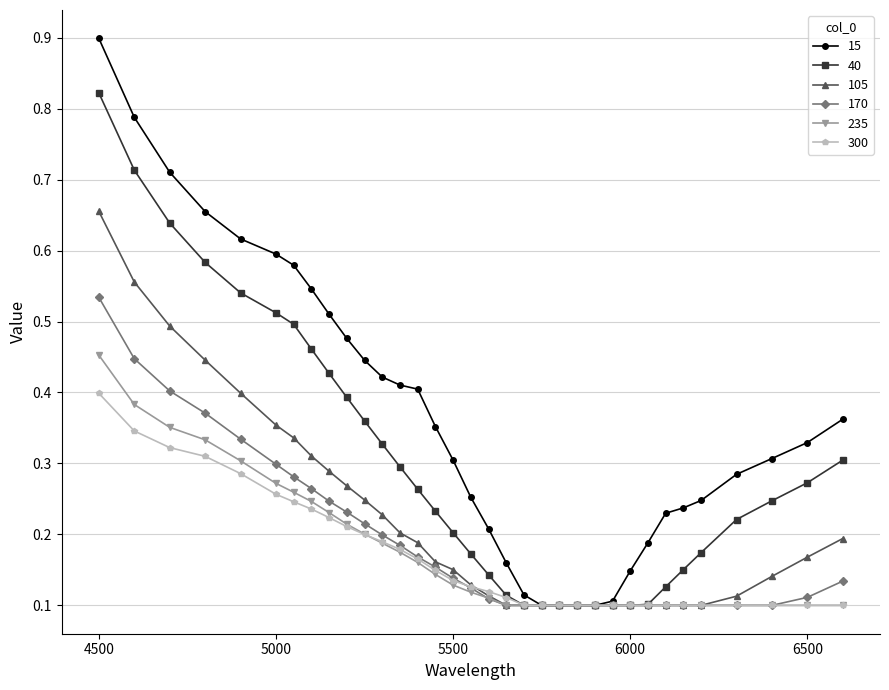

Which series has the largest total across all categories?

15